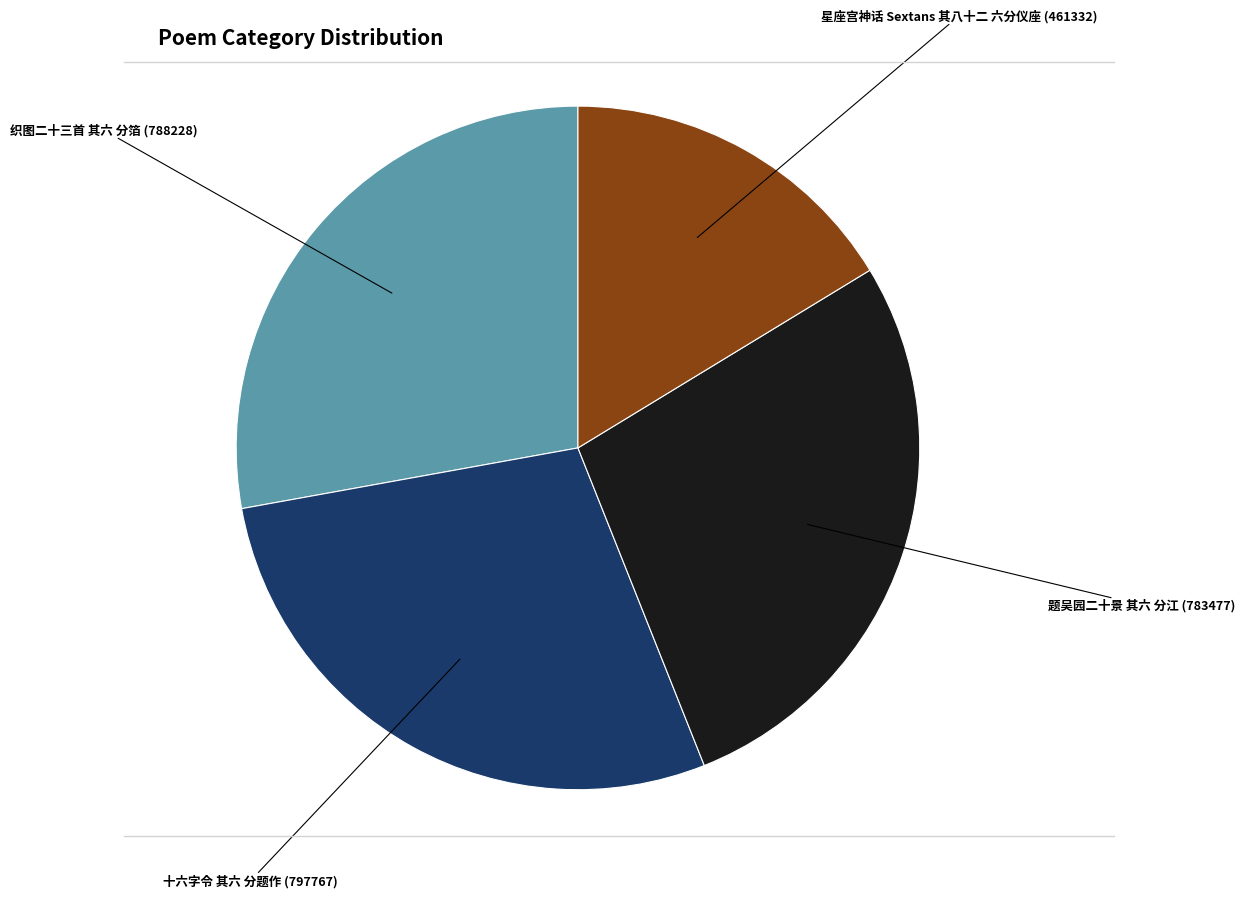

Is there any slice that represents more than half of the pie?

No